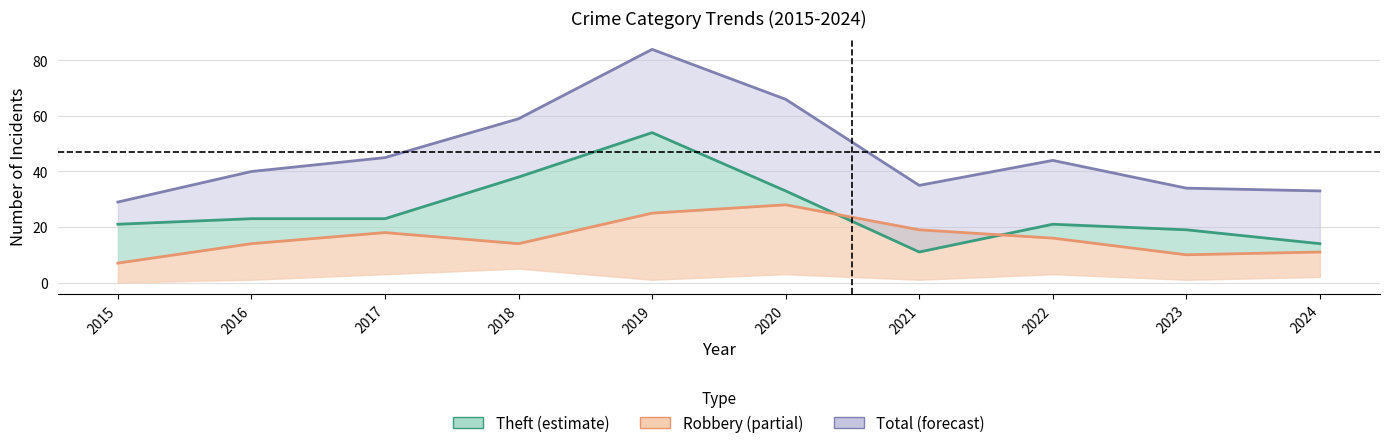

What is the difference between the Robbery line values at 2019 and 2021?

6